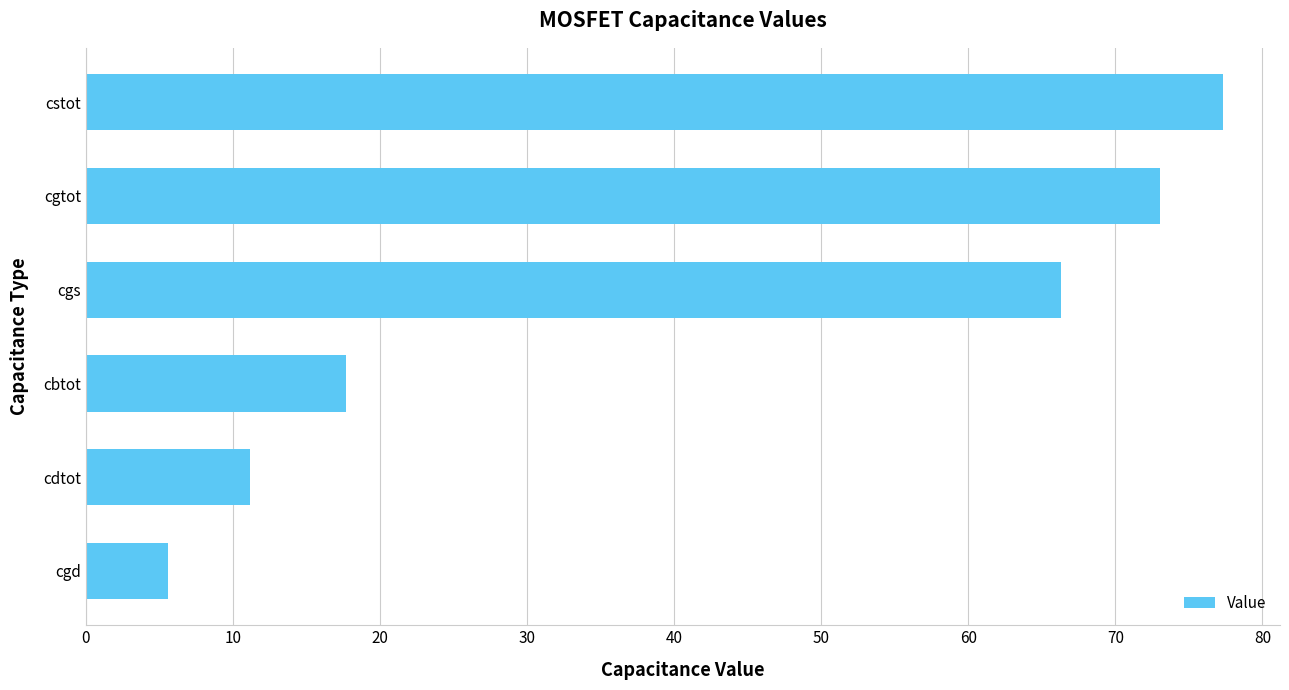

Reading bottom to top, transcribe all the data shown in this chart.

cgd=5.6	cdtot=11.2	cbtot=17.7	cgs=66.3	cgtot=73.0	cstot=77.3